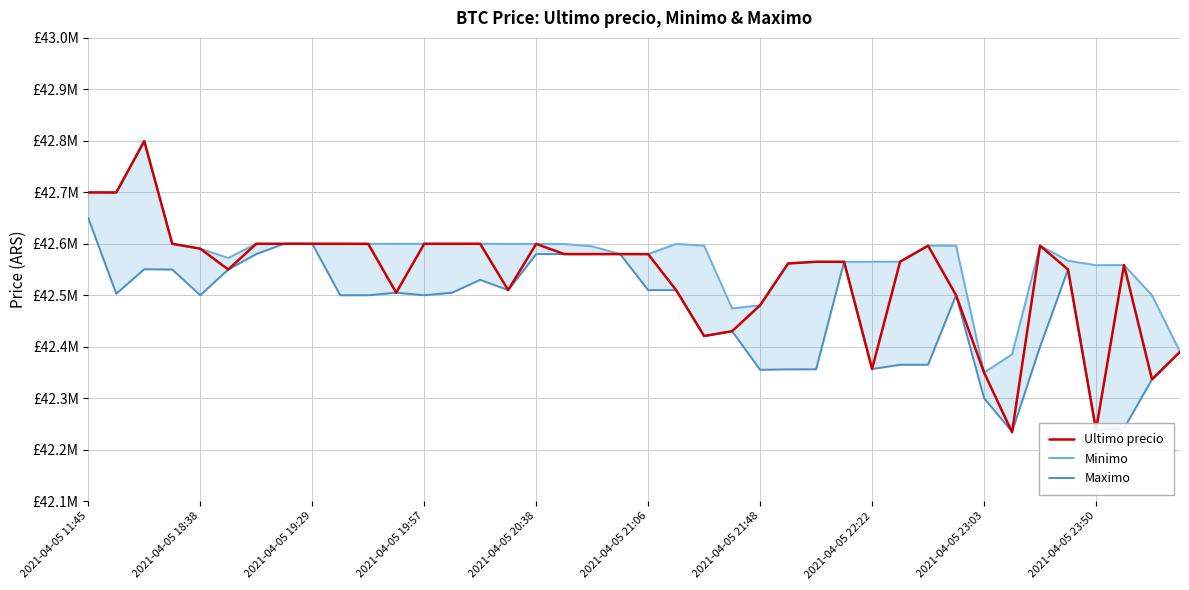

Rank the series by their maximum value, from highest to lowest.

Ultimo precio, Minimo, Maximo